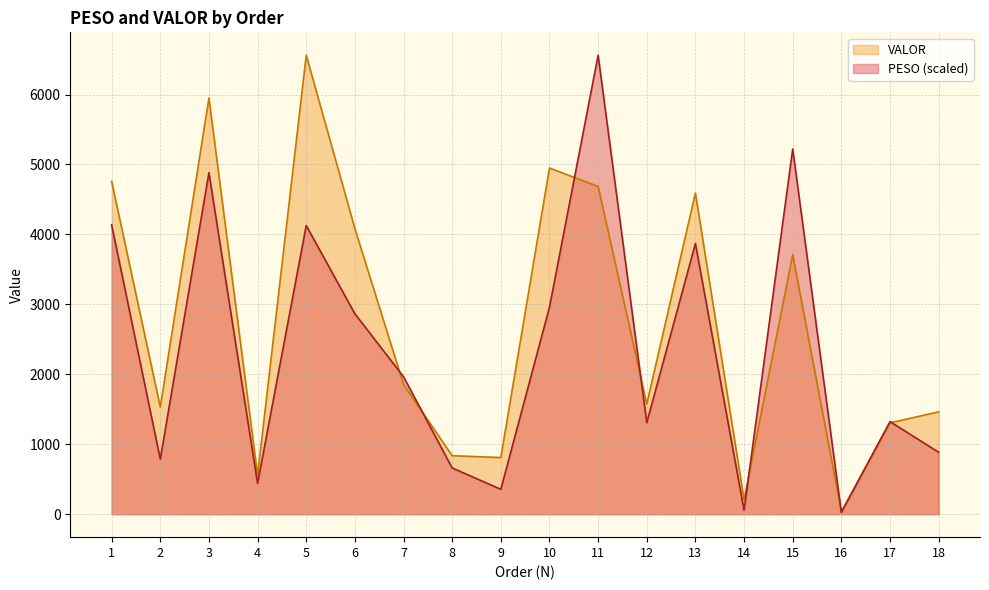

What is the greatest value displayed?

6561.3